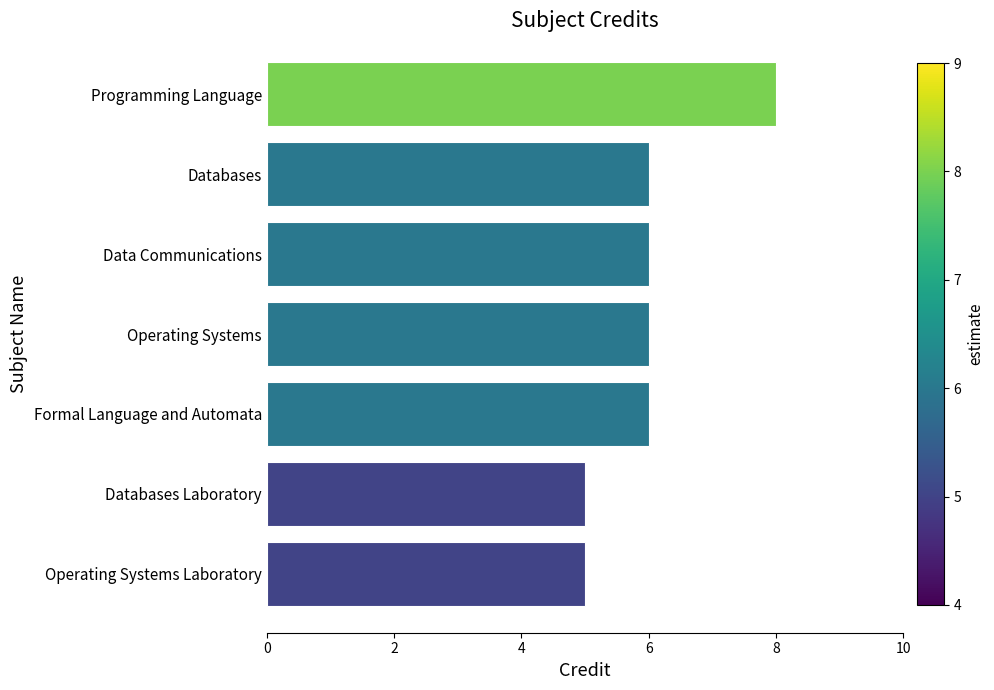

What is the approximate value at Databases?

6